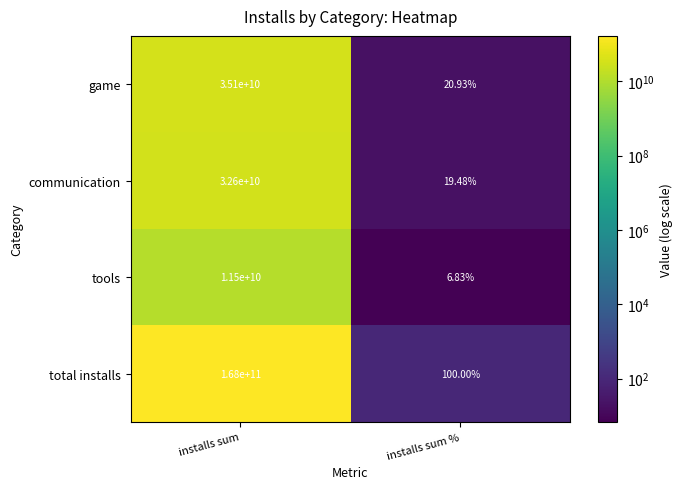

Between installs sum and installs sum %, which series saw the biggest shift?

total installs